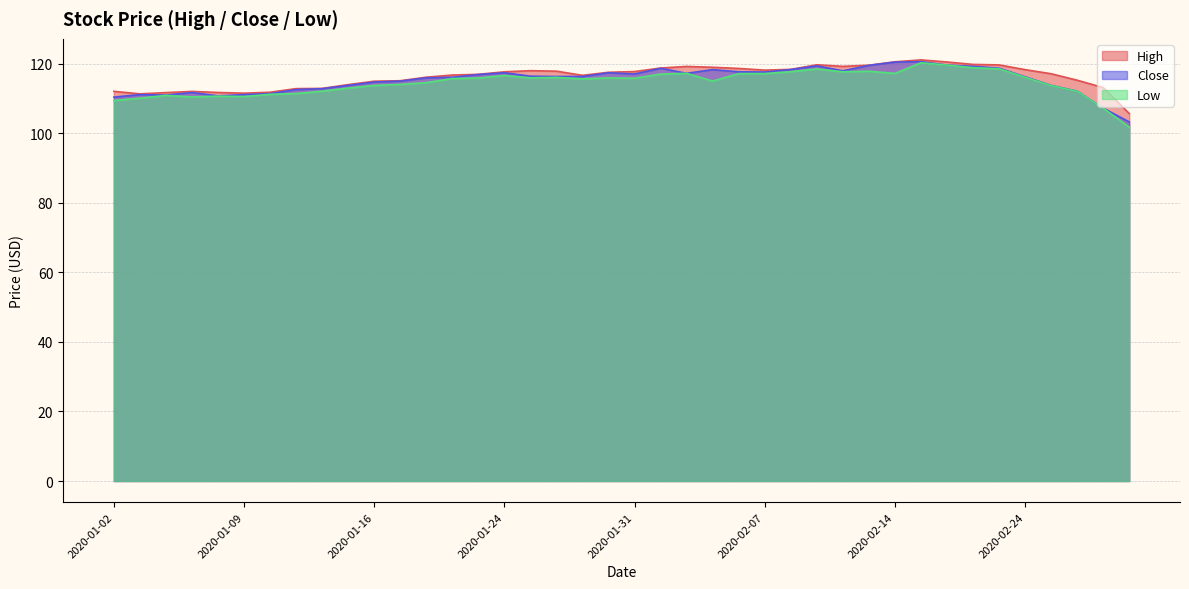

Is the value of Close at 2020-02-14 greater than the value of Low at 2020-02-18?

Yes